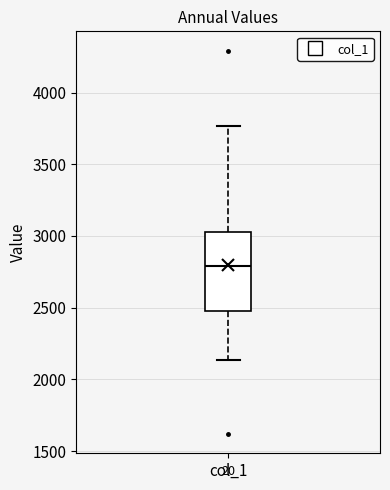

Transcribe this box plot: give where the median line is, the range the box spans, and where the two whiskers end, as read against the y-axis. The values are not printed on the chart, so give them approximately, as read against the axis.

median 2800, box 2500 to 3000, whiskers 2150 to 3750